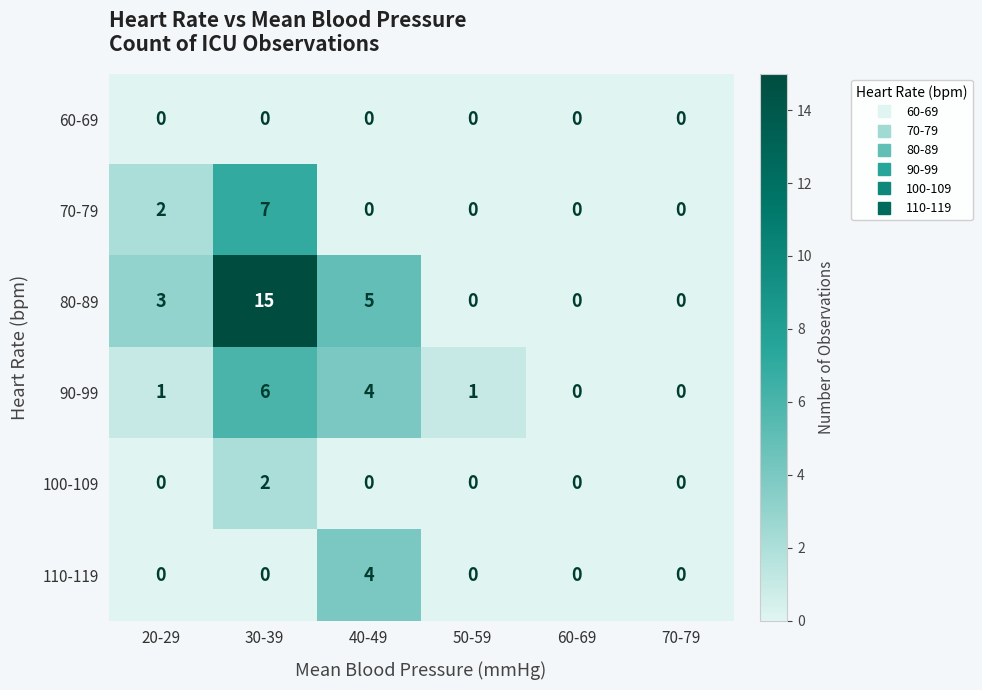

Which label corresponds to the largest value in the chart?

30-39